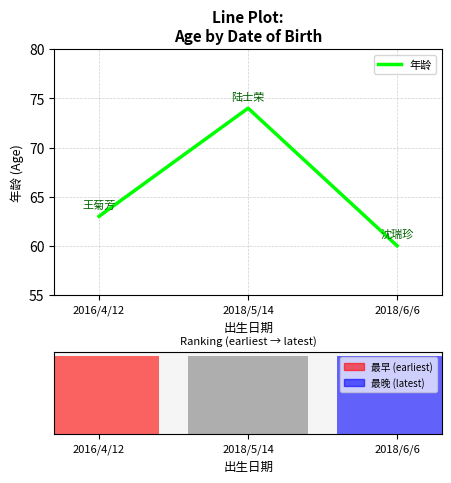

Is it true that the value at 2018/5/14 is 39?

False